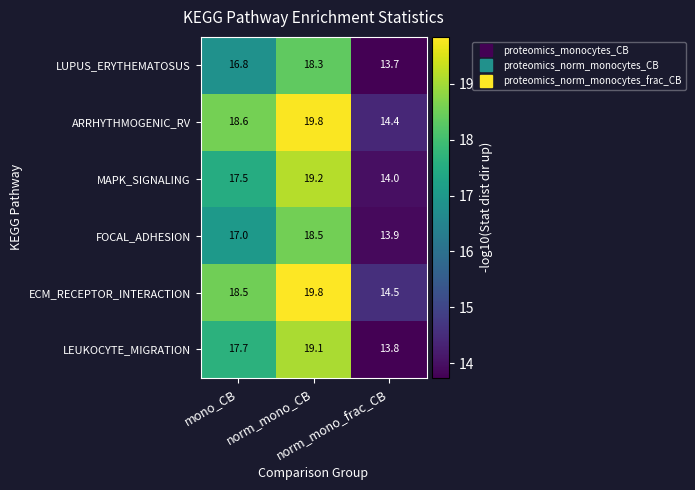

What is the lowest value of the ECM_RECEPTOR_INTERACTION series?

14.5